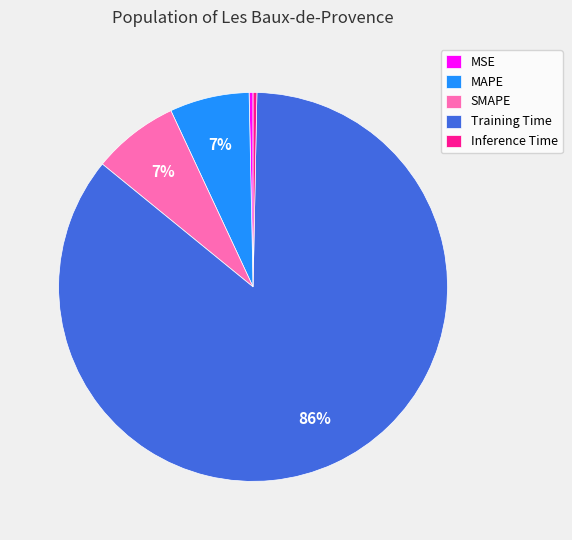

Is Training Time the majority of the pie?

Yes